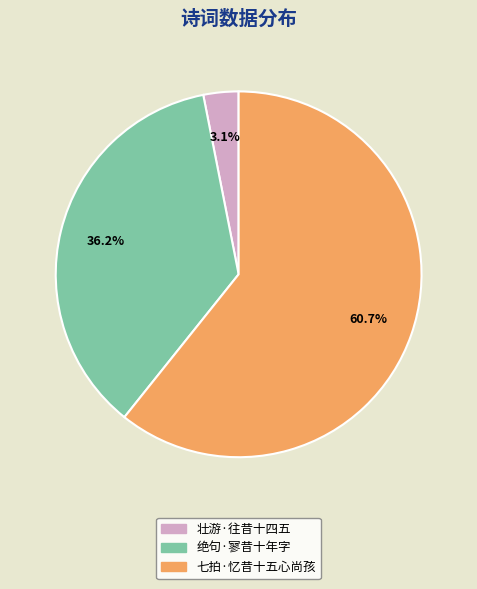

Is it true that 七拍·忆昔十五心尚孩 is 61% of the pie?

True